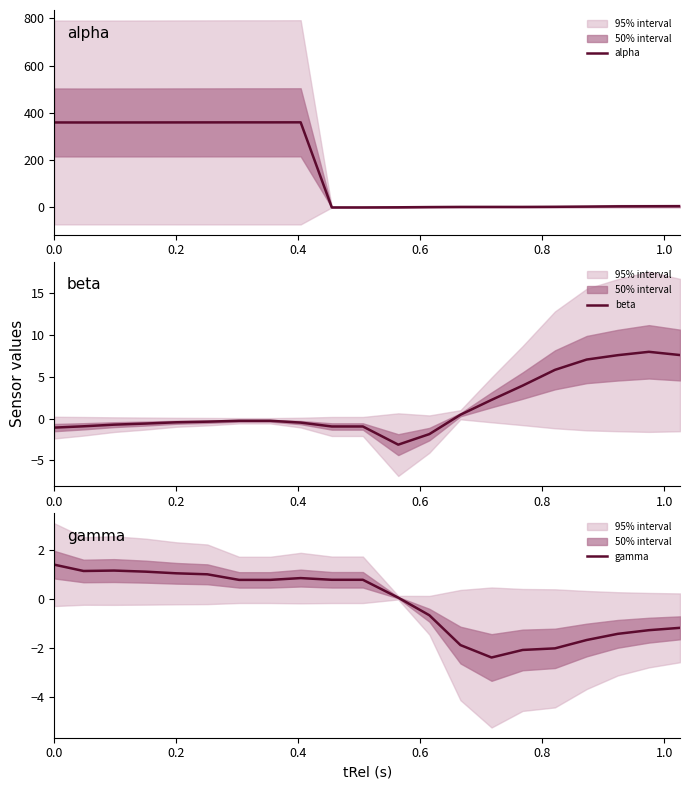

What is the sum of all gamma values?

-3.5